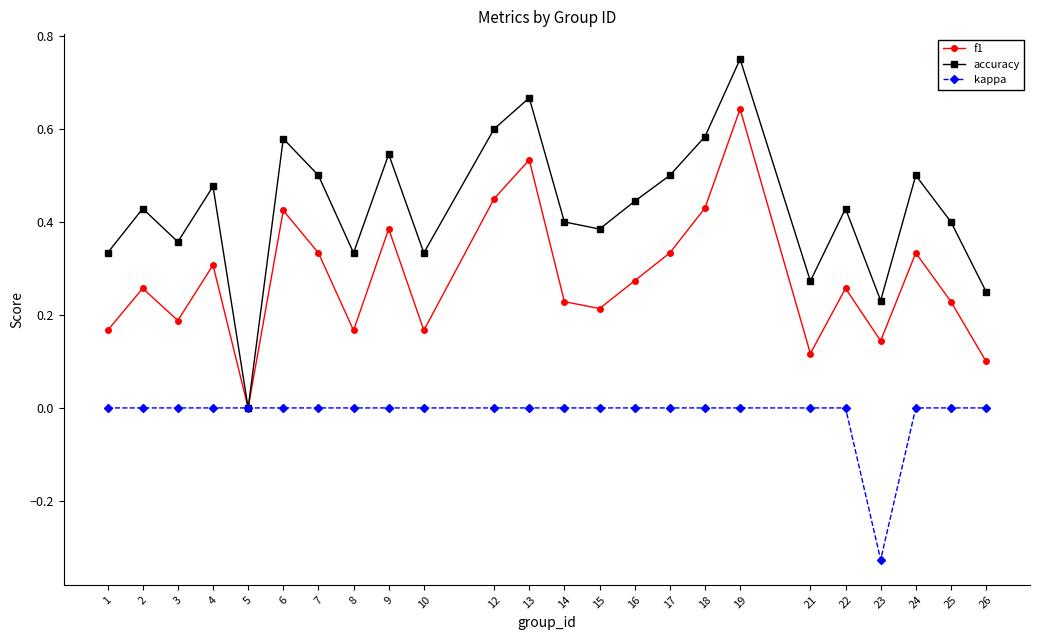

Which category has the highest value across all series?

19